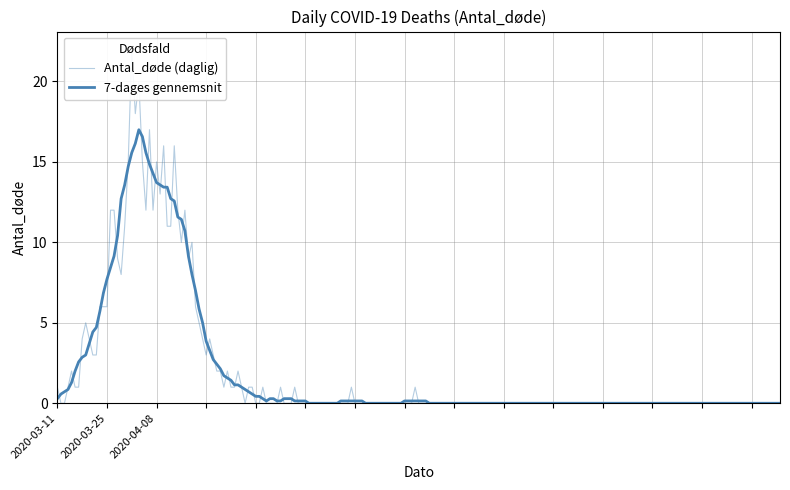

What is the approximate value at 2020-04-22, to the nearest 5?

5